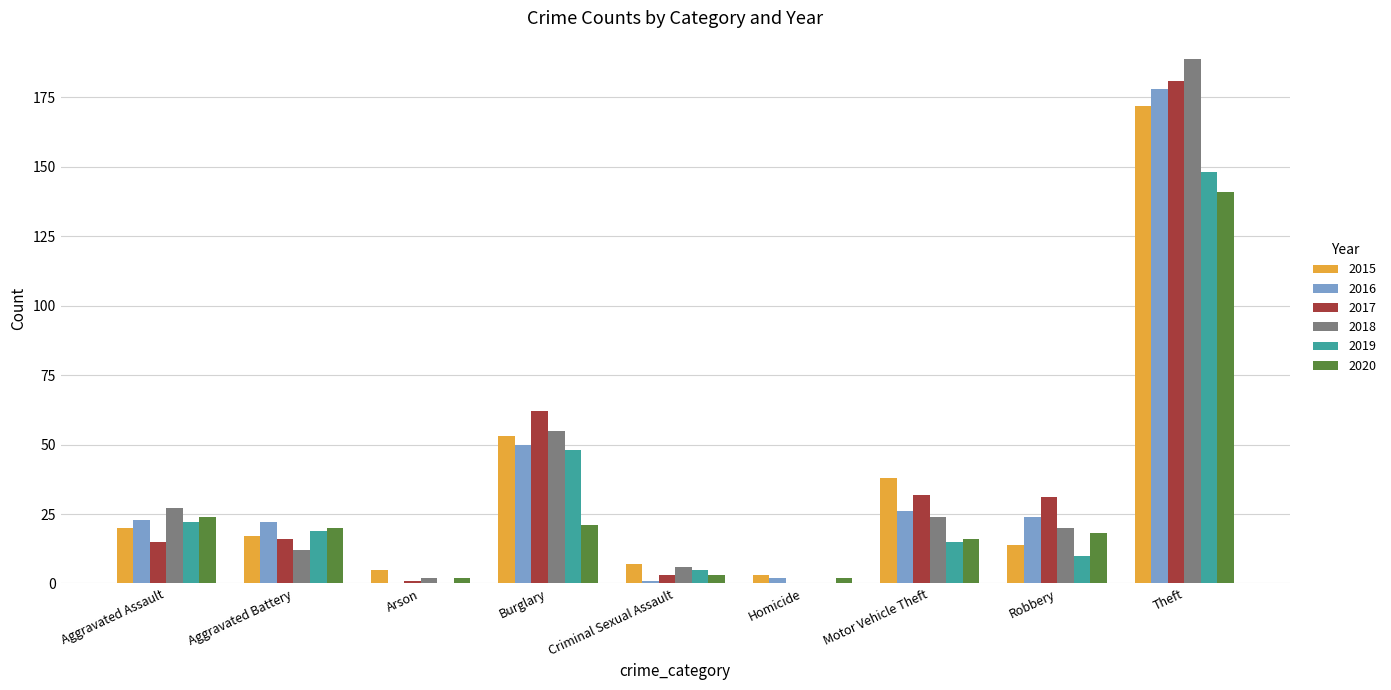

What is the total value across all series at Robbery?

117